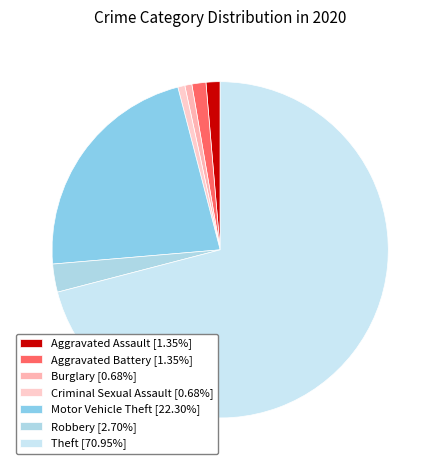

Rank the categories by value from highest to lowest.

Theft, Motor Vehicle Theft, Robbery, Aggravated Assault, Aggravated Battery, Burglary, Criminal Sexual Assault